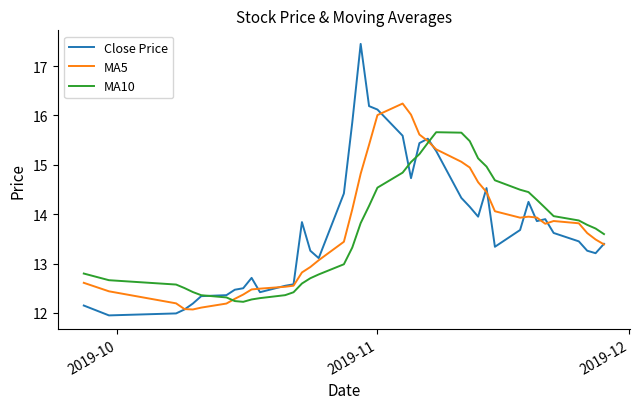

What is the difference between the maximum and minimum values in the MA10 series?

3.4